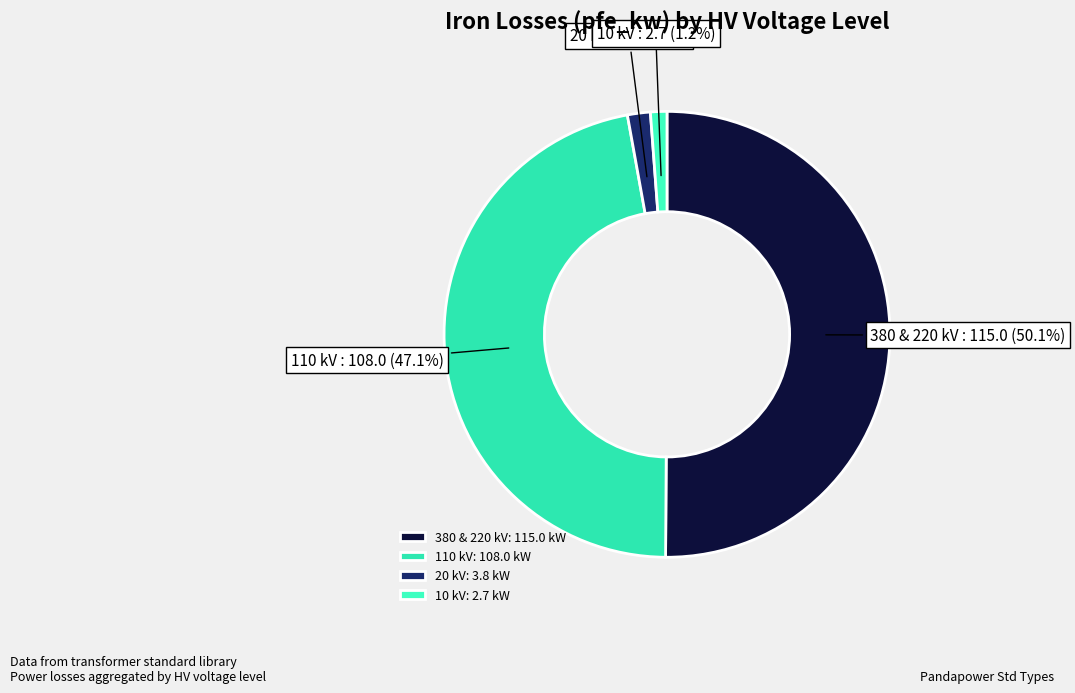

Between 380 & 220 kV and 20 kV, which is larger?

380 & 220 kV